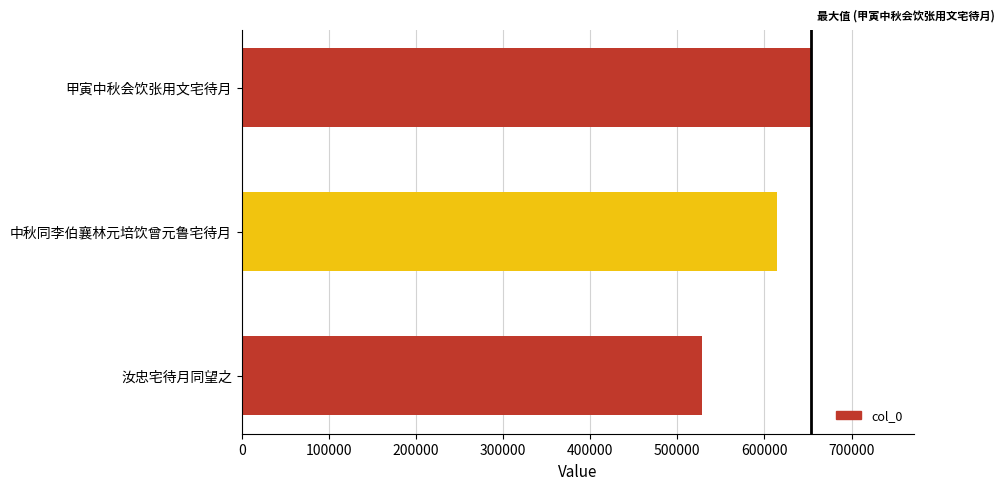

What is the minimum value shown in the chart?

528483